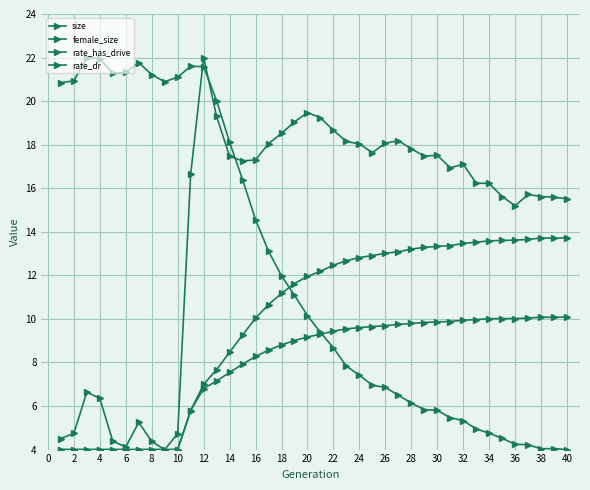

At which label does size reach its minimum?

16